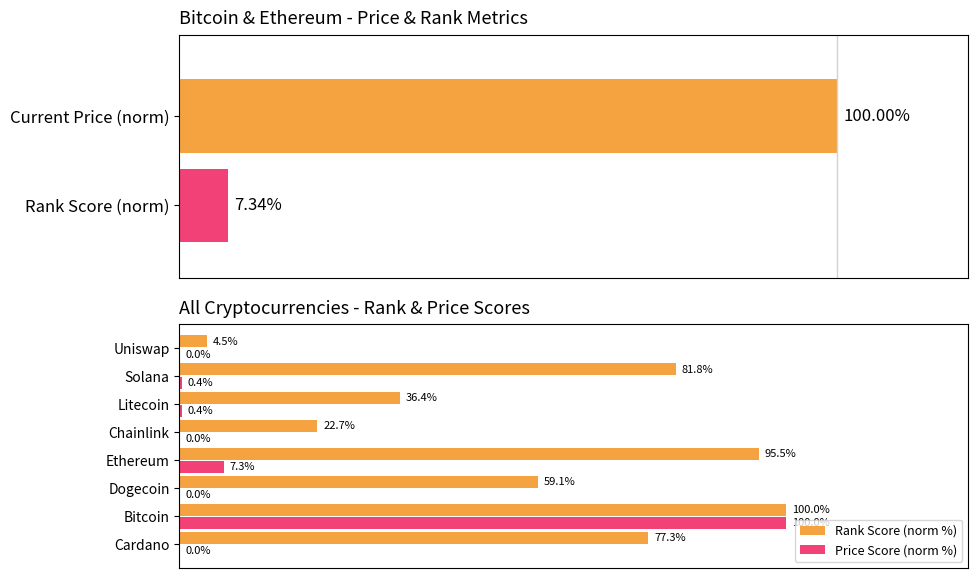

Which series has the largest total across all categories?

Rank Score (norm %)